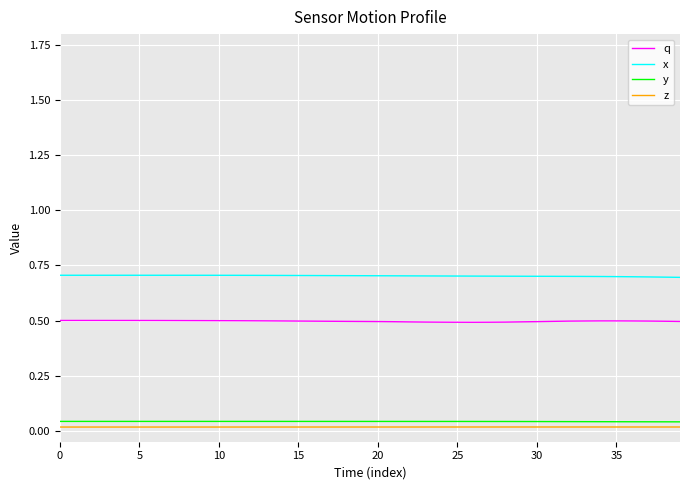

In y, how many points are higher than both neighbors (excluding endpoints)?

1